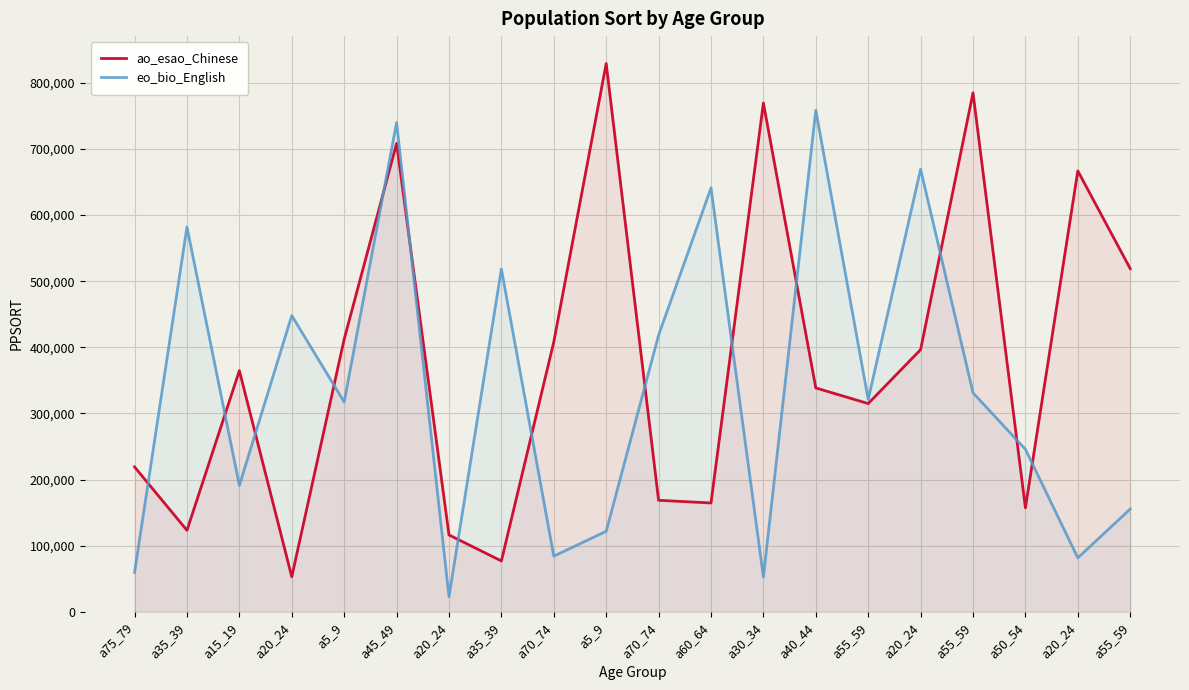

In ao_esao_Chinese, how many points are higher than both neighbors (excluding endpoints)?

6